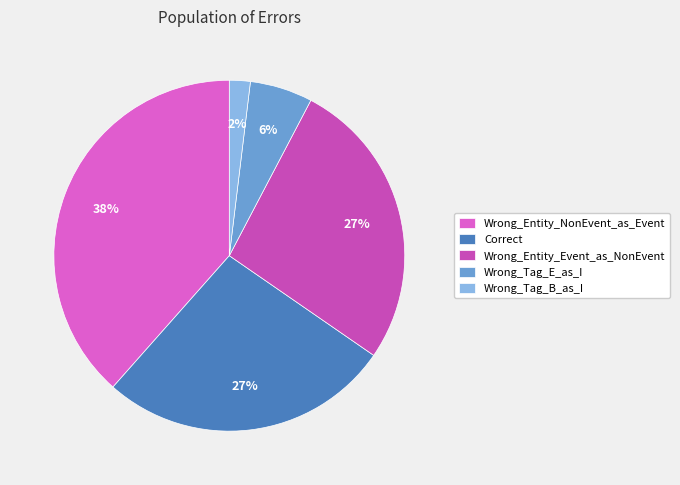

How many segments does this pie chart have?

5